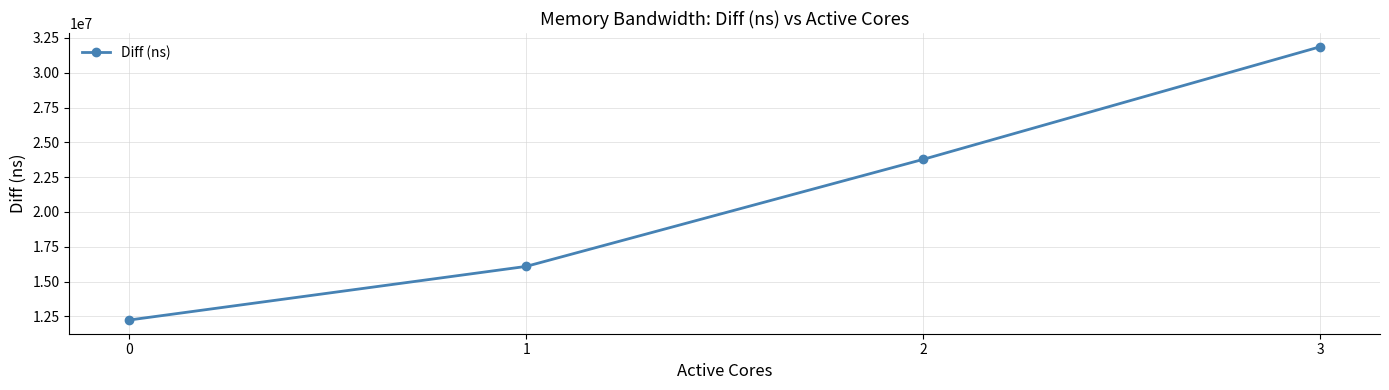

True or false: there are more than 1 points higher than both neighbors.

False